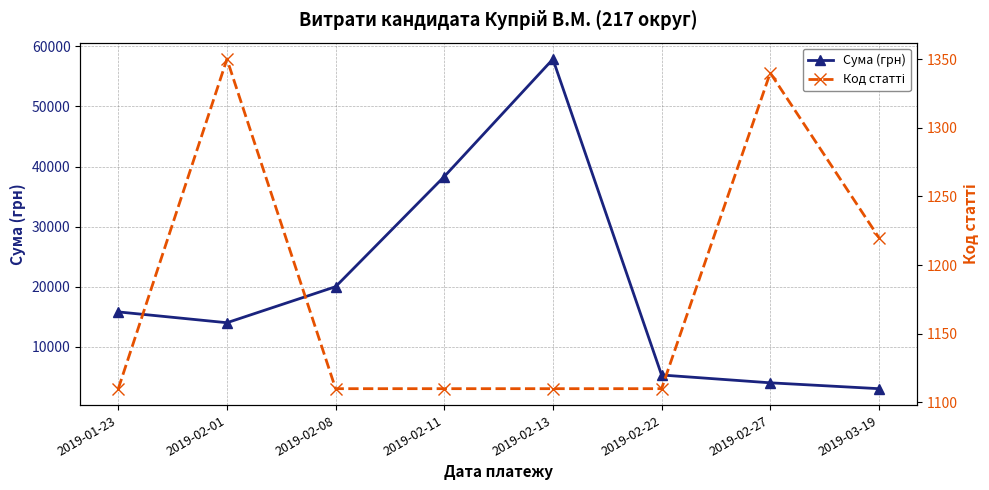

At which category does Код статті reach its first local peak?

2019-02-01